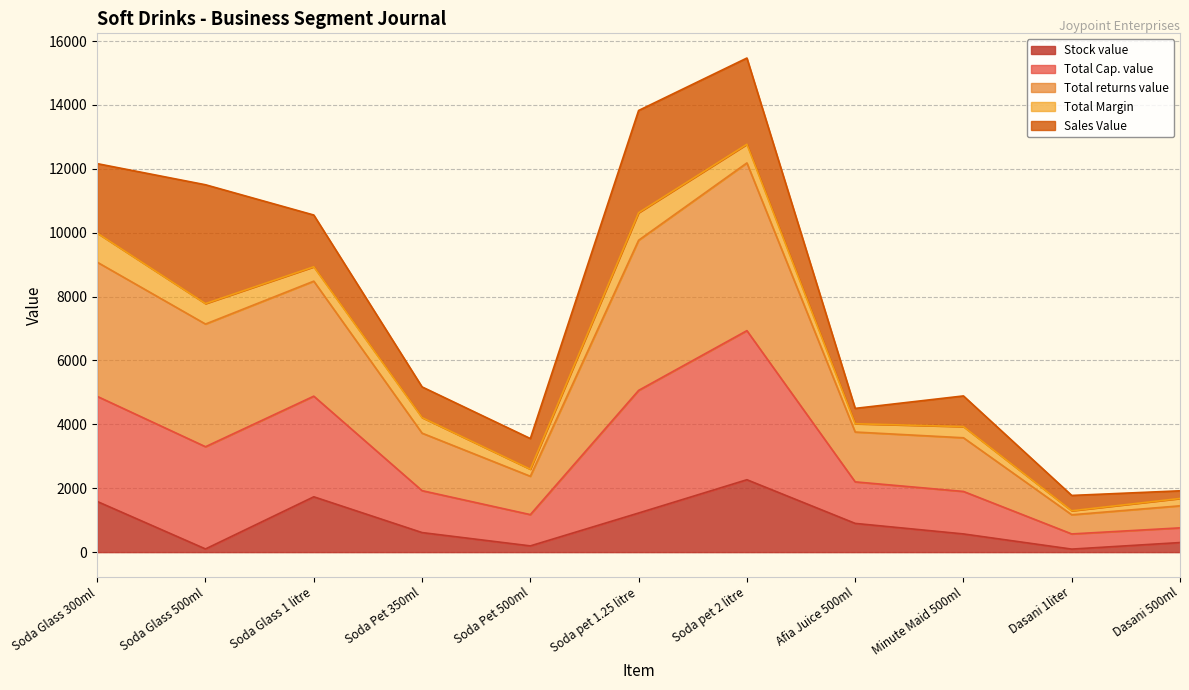

Is the value of Total Cap. value at Soda Pet 500ml greater than the value of Total returns value at Soda Pet 350ml?

No